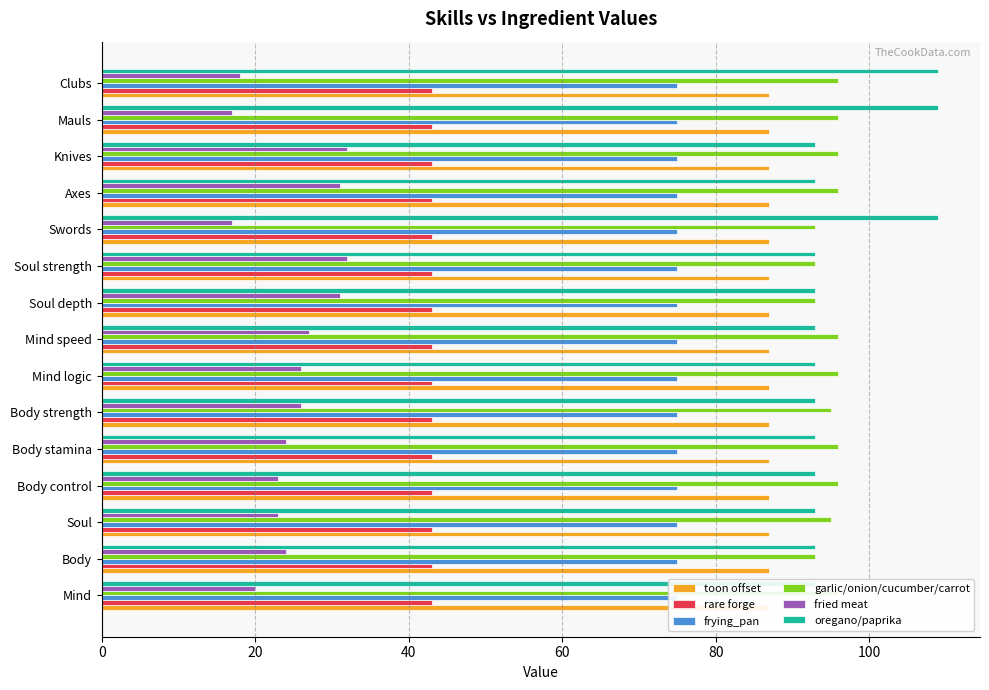

What are all the series names shown in the legend?

toon offset, rare forge, frying_pan, garlic/onion/cucumber/carrot, fried meat, oregano/paprika